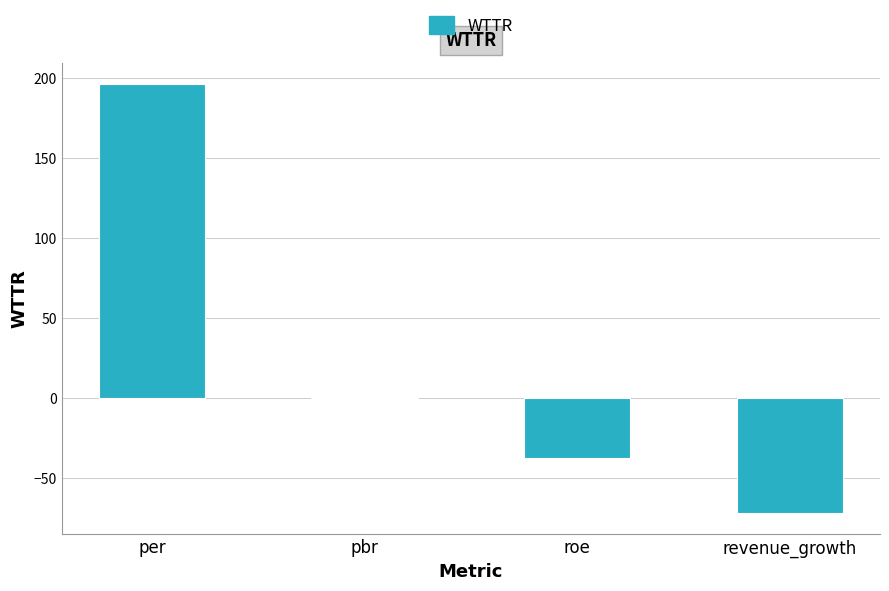

At which category does the chart reach its peak across all series?

per